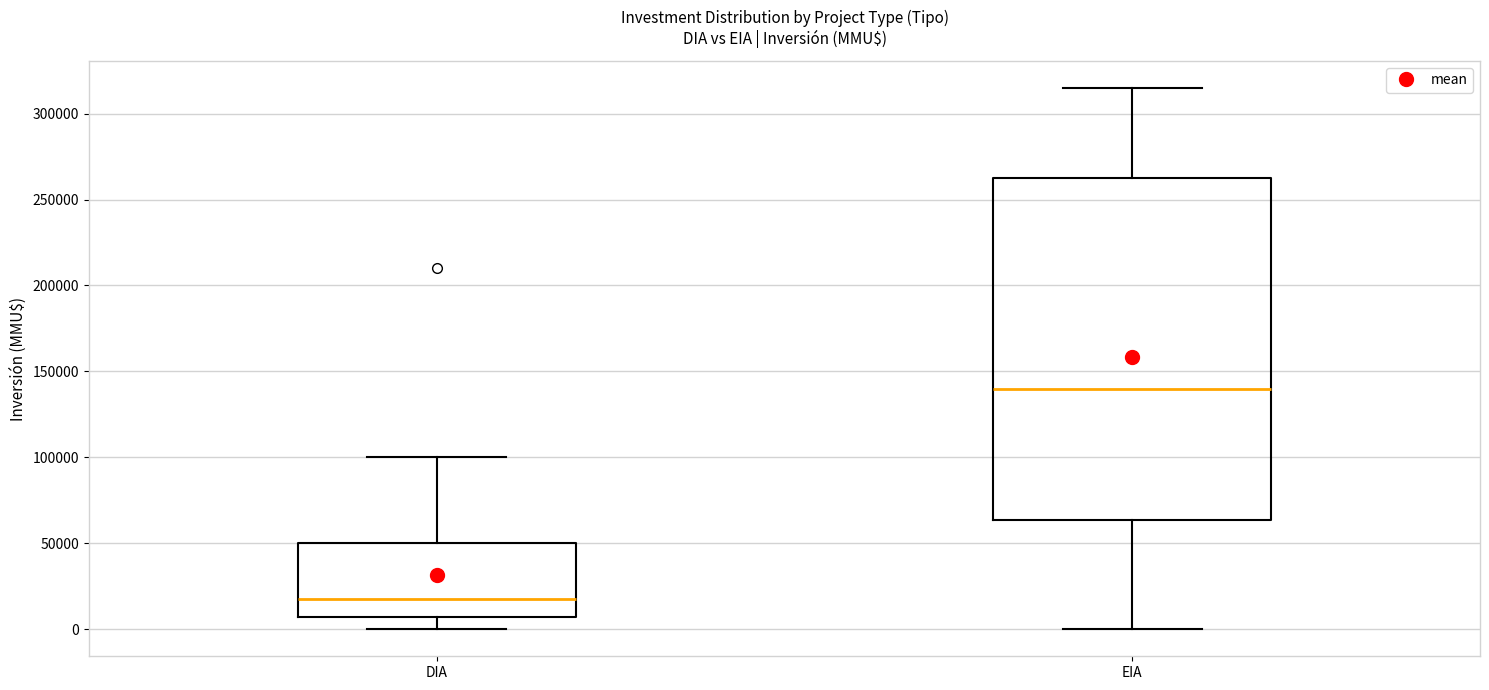

Which box's median line is the highest?

EIA